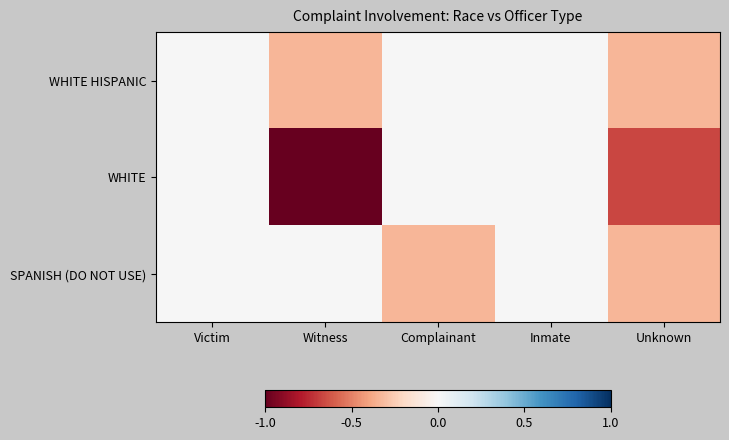

Which series has the widest spread of values?

WHITE